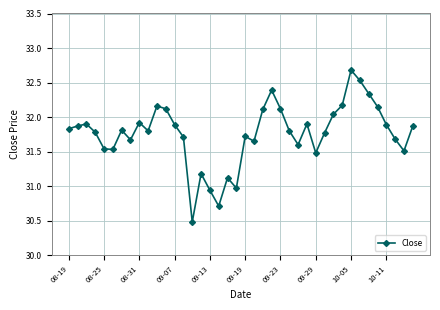

True or false: the data has more than 2 interior local peaks.

True